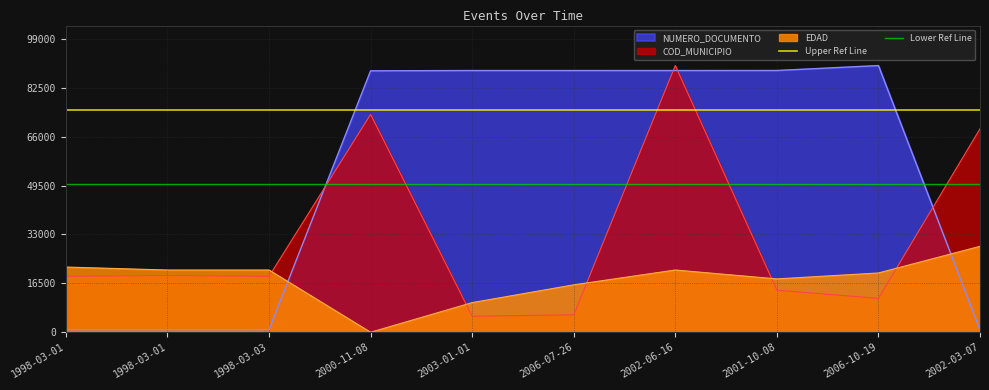

What is the value of the Upper Ref Line point at the 1st from the left?

75000